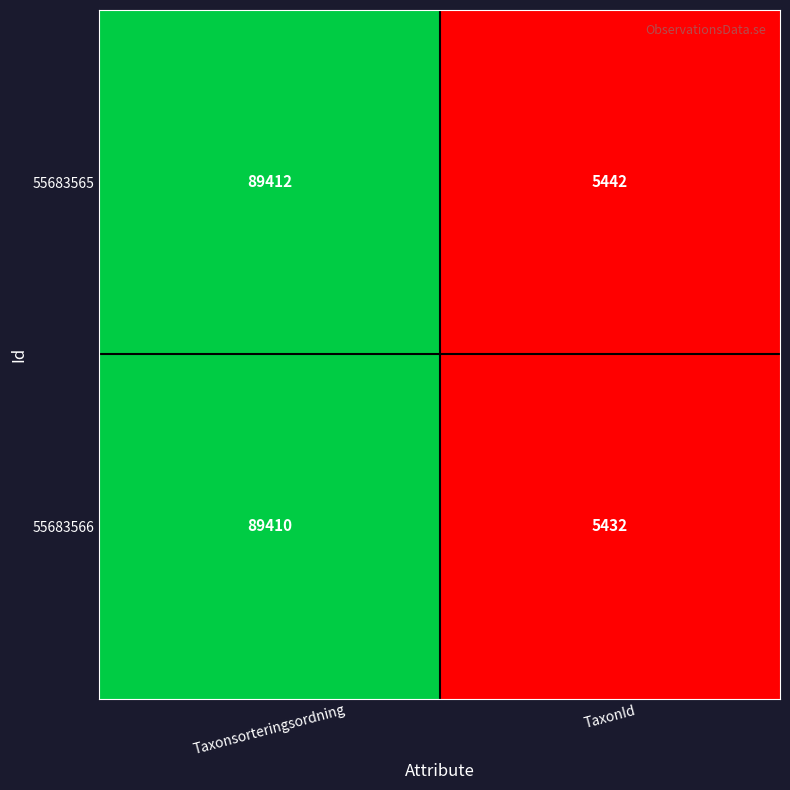

The 55683566 series shows 7308 at TaxonId. True or false?

False